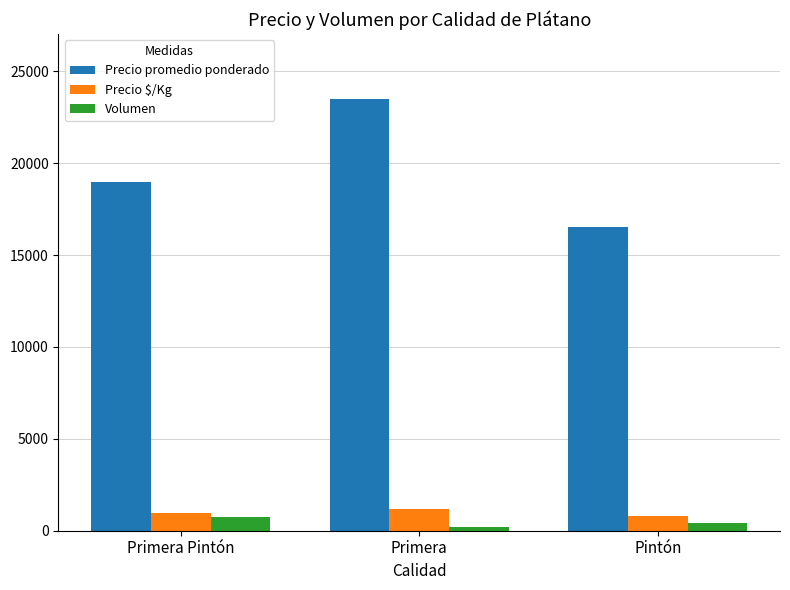

Which series has the widest spread of values?

Precio promedio ponderado